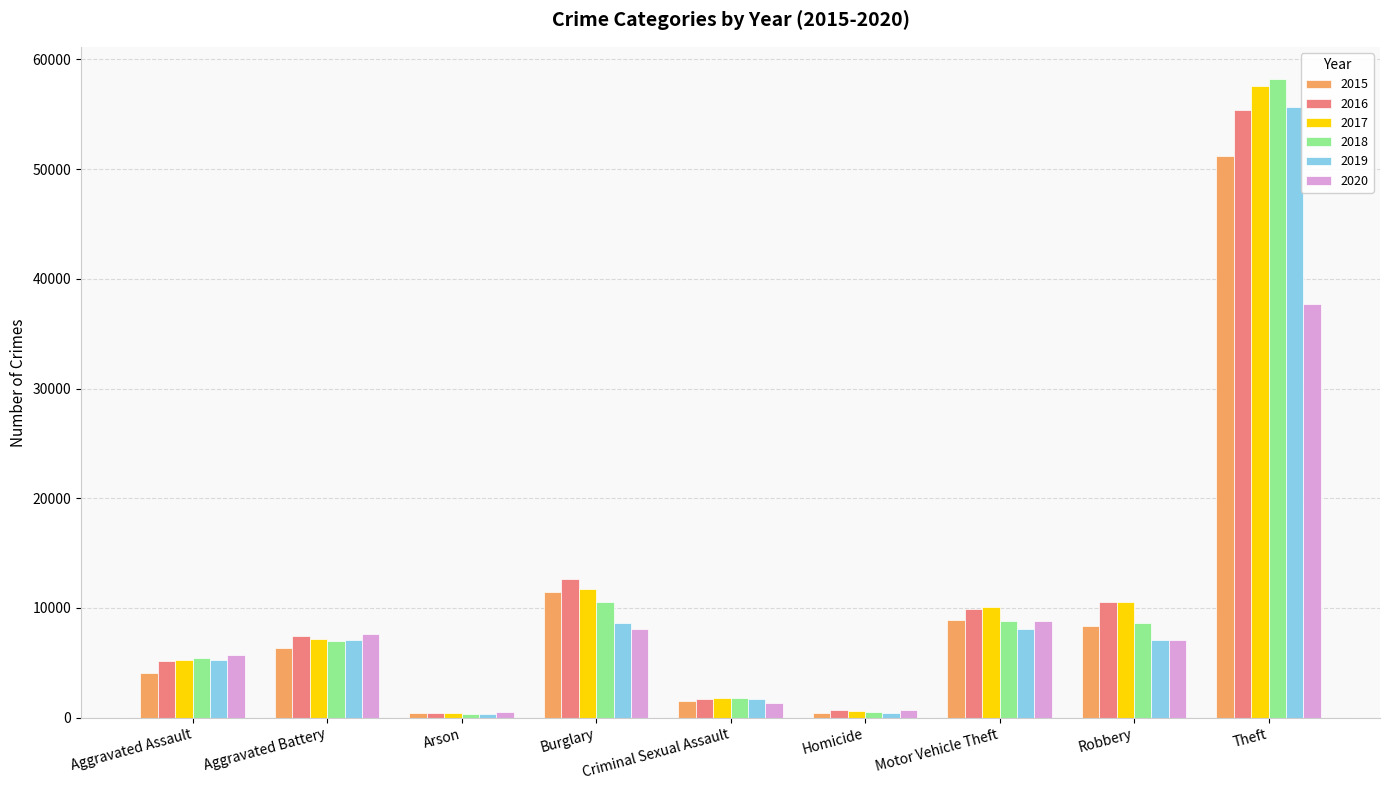

Which series has the largest range (max minus min)?

2018